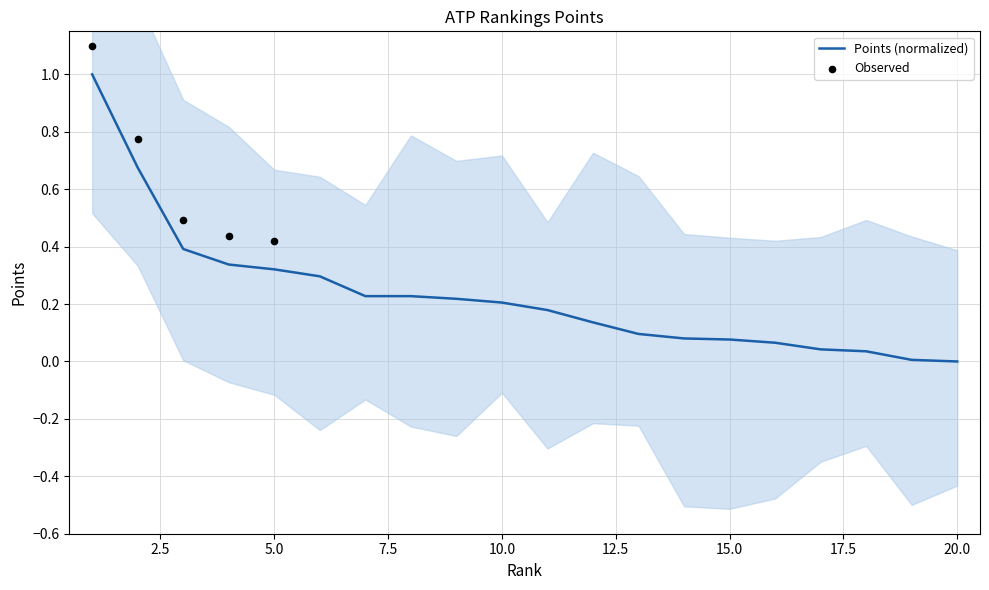

Between 12 and 11, which is larger?

11